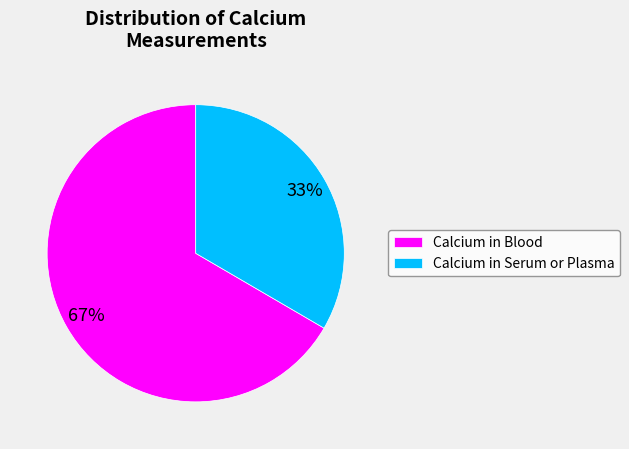

Rank the categories by value from highest to lowest.

Calcium in Blood, Calcium in Serum or Plasma